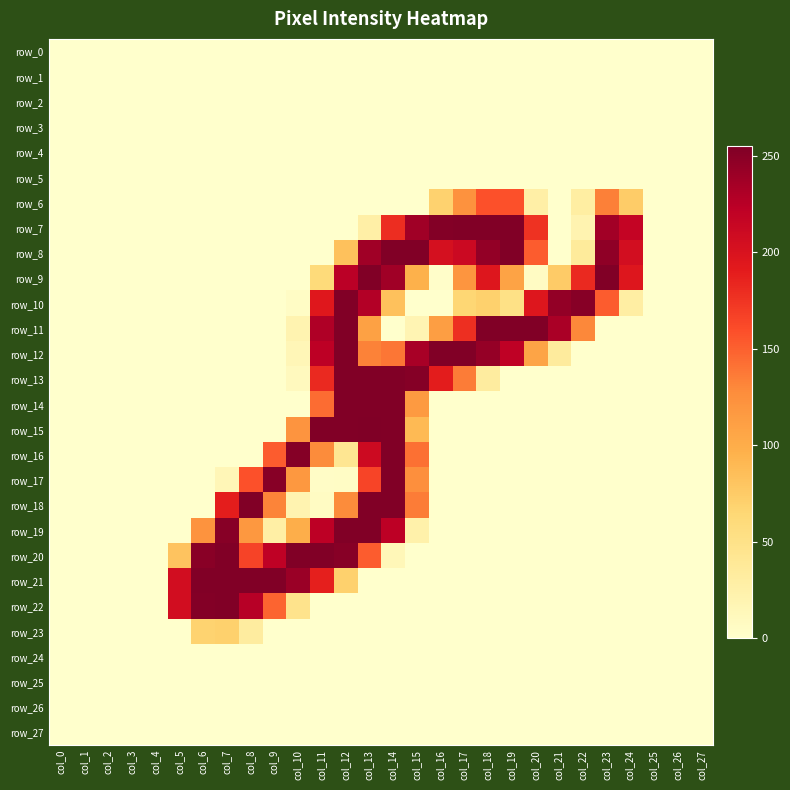

Reading left to right, transcribe all the data shown in this chart.

row_0: col_0=0	col_1=0	col_2=0	col_3=0	col_4=0	col_5=0	col_6=0	col_7=0	col_8=0	col_9=0	col_10=0	col_11=0	col_12=0	col_13=0	col_14=0	col_15=0	col_16=0	col_17=0	col_18=0	col_19=0	col_20=0	col_21=0	col_22=0	col_23=0	col_24=0	col_25=0	col_26=0	col_27=0
row_1: col_0=0	col_1=0	col_2=0	col_3=0	col_4=0	col_5=0	col_6=0	col_7=0	col_8=0	col_9=0	col_10=0	col_11=0	col_12=0	col_13=0	col_14=0	col_15=0	col_16=0	col_17=0	col_18=0	col_19=0	col_20=0	col_21=0	col_22=0	col_23=0	col_24=0	col_25=0	col_26=0	col_27=0
row_2: col_0=0	col_1=0	col_2=0	col_3=0	col_4=0	col_5=0	col_6=0	col_7=0	col_8=0	col_9=0	col_10=0	col_11=0	col_12=0	col_13=0	col_14=0	col_15=0	col_16=0	col_17=0	col_18=0	col_19=0	col_20=0	col_21=0	col_22=0	col_23=0	col_24=0	col_25=0	col_26=0	col_27=0
row_3: col_0=0	col_1=0	col_2=0	col_3=0	col_4=0	col_5=0	col_6=0	col_7=0	col_8=0	col_9=0	col_10=0	col_11=0	col_12=0	col_13=0	col_14=0	col_15=0	col_16=0	col_17=0	col_18=0	col_19=0	col_20=0	col_21=0	col_22=0	col_23=0	col_24=0	col_25=0	col_26=0	col_27=0
row_4: col_0=0	col_1=0	col_2=0	col_3=0	col_4=0	col_5=0	col_6=0	col_7=0	col_8=0	col_9=0	col_10=0	col_11=0	col_12=0	col_13=0	col_14=0	col_15=0	col_16=0	col_17=0	col_18=0	col_19=0	col_20=0	col_21=0	col_22=0	col_23=0	col_24=0	col_25=0	col_26=0	col_27=0
row_5: col_0=0	col_1=0	col_2=0	col_3=0	col_4=0	col_5=0	col_6=0	col_7=0	col_8=0	col_9=0	col_10=0	col_11=0	col_12=0	col_13=0	col_14=0	col_15=0	col_16=0	col_17=0	col_18=0	col_19=0	col_20=0	col_21=0	col_22=0	col_23=0	col_24=0	col_25=0	col_26=0	col_27=0
row_6: col_0=0	col_1=0	col_2=0	col_3=0	col_4=0	col_5=0	col_6=0	col_7=0	col_8=0	col_9=0	col_10=0	col_11=0	col_12=0	col_13=0	col_14=0	col_15=0	col_16=69	col_17=123	col_18=158	col_19=158	col_20=27	col_21=0	col_22=30	col_23=134	col_24=74	col_25=0	col_26=0	col_27=0
row_7: col_0=0	col_1=0	col_2=0	col_3=0	col_4=0	col_5=0	col_6=0	col_7=0	col_8=0	col_9=0	col_10=0	col_11=0	col_12=0	col_13=27	col_14=179	col_15=238	col_16=253	col_17=254	col_18=254	col_19=254	col_20=176	col_21=0	col_22=20	col_23=237	col_24=217	col_25=0	col_26=0	col_27=0
row_8: col_0=0	col_1=0	col_2=0	col_3=0	col_4=0	col_5=0	col_6=0	col_7=0	col_8=0	col_9=0	col_10=0	col_11=0	col_12=83	col_13=238	col_14=254	col_15=254	col_16=203	col_17=211	col_18=245	col_19=254	col_20=152	col_21=0	col_22=35	col_23=247	col_24=205	col_25=0	col_26=0	col_27=0
row_9: col_0=0	col_1=0	col_2=0	col_3=0	col_4=0	col_5=0	col_6=0	col_7=0	col_8=0	col_9=0	col_10=0	col_11=60	col_12=224	col_13=254	col_14=238	col_15=96	col_16=2	col_17=120	col_18=196	col_19=108	col_20=6	col_21=75	col_22=182	col_23=254	col_24=196	col_25=0	col_26=0	col_27=0
row_10: col_0=0	col_1=0	col_2=0	col_3=0	col_4=0	col_5=0	col_6=0	col_7=0	col_8=0	col_9=0	col_10=5	col_11=194	col_12=254	col_13=228	col_14=83	col_15=0	col_16=0	col_17=65	col_18=70	col_19=51	col_20=196	col_21=245	col_22=251	col_23=152	col_24=29	col_25=0	col_26=0	col_27=0
row_11: col_0=0	col_1=0	col_2=0	col_3=0	col_4=0	col_5=0	col_6=0	col_7=0	col_8=0	col_9=0	col_10=20	col_11=230	col_12=254	col_13=110	col_14=0	col_15=18	col_16=112	col_17=178	col_18=254	col_19=254	col_20=254	col_21=233	col_22=130	col_23=0	col_24=0	col_25=0	col_26=0	col_27=0
row_12: col_0=0	col_1=0	col_2=0	col_3=0	col_4=0	col_5=0	col_6=0	col_7=0	col_8=0	col_9=0	col_10=15	col_11=223	col_12=254	col_13=133	col_14=139	col_15=234	col_16=254	col_17=254	col_18=244	col_19=221	col_20=107	col_21=34	col_22=0	col_23=0	col_24=0	col_25=0	col_26=0	col_27=0
row_13: col_0=0	col_1=0	col_2=0	col_3=0	col_4=0	col_5=0	col_6=0	col_7=0	col_8=0	col_9=0	col_10=10	col_11=182	col_12=254	col_13=254	col_14=254	col_15=252	col_16=190	col_17=136	col_18=32	col_19=0	col_20=0	col_21=0	col_22=0	col_23=0	col_24=0	col_25=0	col_26=0	col_27=0
row_14: col_0=0	col_1=0	col_2=0	col_3=0	col_4=0	col_5=0	col_6=0	col_7=0	col_8=0	col_9=0	col_10=0	col_11=144	col_12=254	col_13=254	col_14=254	col_15=116	col_16=0	col_17=0	col_18=0	col_19=0	col_20=0	col_21=0	col_22=0	col_23=0	col_24=0	col_25=0	col_26=0	col_27=0
row_15: col_0=0	col_1=0	col_2=0	col_3=0	col_4=0	col_5=0	col_6=0	col_7=0	col_8=0	col_9=0	col_10=121	col_11=254	col_12=254	col_13=255	col_14=254	col_15=89	col_16=0	col_17=0	col_18=0	col_19=0	col_20=0	col_21=0	col_22=0	col_23=0	col_24=0	col_25=0	col_26=0	col_27=0
row_16: col_0=0	col_1=0	col_2=0	col_3=0	col_4=0	col_5=0	col_6=0	col_7=0	col_8=0	col_9=152	col_10=252	col_11=128	col_12=42	col_13=210	col_14=254	col_15=142	col_16=0	col_17=0	col_18=0	col_19=0	col_20=0	col_21=0	col_22=0	col_23=0	col_24=0	col_25=0	col_26=0	col_27=0
row_17: col_0=0	col_1=0	col_2=0	col_3=0	col_4=0	col_5=0	col_6=0	col_7=15	col_8=158	col_9=251	col_10=118	col_11=4	col_12=5	col_13=165	col_14=254	col_15=125	col_16=0	col_17=0	col_18=0	col_19=0	col_20=0	col_21=0	col_22=0	col_23=0	col_24=0	col_25=0	col_26=0	col_27=0
row_18: col_0=0	col_1=0	col_2=0	col_3=0	col_4=0	col_5=0	col_6=0	col_7=189	col_8=254	col_9=132	col_10=20	col_11=6	col_12=128	col_13=254	col_14=254	col_15=136	col_16=0	col_17=0	col_18=0	col_19=0	col_20=0	col_21=0	col_22=0	col_23=0	col_24=0	col_25=0	col_26=0	col_27=0
row_19: col_0=0	col_1=0	col_2=0	col_3=0	col_4=0	col_5=0	col_6=122	col_7=251	col_8=118	col_9=28	col_10=99	col_11=223	col_12=254	col_13=254	col_14=223	col_15=24	col_16=0	col_17=0	col_18=0	col_19=0	col_20=0	col_21=0	col_22=0	col_23=0	col_24=0	col_25=0	col_26=0	col_27=0
row_20: col_0=0	col_1=0	col_2=0	col_3=0	col_4=0	col_5=81	col_6=250	col_7=254	col_8=166	col_9=221	col_10=254	col_11=254	col_12=251	col_13=152	col_14=14	col_15=0	col_16=0	col_17=0	col_18=0	col_19=0	col_20=0	col_21=0	col_22=0	col_23=0	col_24=0	col_25=0	col_26=0	col_27=0
row_21: col_0=0	col_1=0	col_2=0	col_3=0	col_4=0	col_5=206	col_6=254	col_7=254	col_8=254	col_9=254	col_10=241	col_11=188	col_12=70	col_13=0	col_14=0	col_15=0	col_16=0	col_17=0	col_18=0	col_19=0	col_20=0	col_21=0	col_22=0	col_23=0	col_24=0	col_25=0	col_26=0	col_27=0
row_22: col_0=0	col_1=0	col_2=0	col_3=0	col_4=0	col_5=206	col_6=253	col_7=254	col_8=226	col_9=148	col_10=47	col_11=0	col_12=0	col_13=0	col_14=0	col_15=0	col_16=0	col_17=0	col_18=0	col_19=0	col_20=0	col_21=0	col_22=0	col_23=0	col_24=0	col_25=0	col_26=0	col_27=0
row_23: col_0=0	col_1=0	col_2=0	col_3=0	col_4=0	col_5=0	col_6=68	col_7=70	col_8=32	col_9=0	col_10=0	col_11=0	col_12=0	col_13=0	col_14=0	col_15=0	col_16=0	col_17=0	col_18=0	col_19=0	col_20=0	col_21=0	col_22=0	col_23=0	col_24=0	col_25=0	col_26=0	col_27=0
row_24: col_0=0	col_1=0	col_2=0	col_3=0	col_4=0	col_5=0	col_6=0	col_7=0	col_8=0	col_9=0	col_10=0	col_11=0	col_12=0	col_13=0	col_14=0	col_15=0	col_16=0	col_17=0	col_18=0	col_19=0	col_20=0	col_21=0	col_22=0	col_23=0	col_24=0	col_25=0	col_26=0	col_27=0
row_25: col_0=0	col_1=0	col_2=0	col_3=0	col_4=0	col_5=0	col_6=0	col_7=0	col_8=0	col_9=0	col_10=0	col_11=0	col_12=0	col_13=0	col_14=0	col_15=0	col_16=0	col_17=0	col_18=0	col_19=0	col_20=0	col_21=0	col_22=0	col_23=0	col_24=0	col_25=0	col_26=0	col_27=0
row_26: col_0=0	col_1=0	col_2=0	col_3=0	col_4=0	col_5=0	col_6=0	col_7=0	col_8=0	col_9=0	col_10=0	col_11=0	col_12=0	col_13=0	col_14=0	col_15=0	col_16=0	col_17=0	col_18=0	col_19=0	col_20=0	col_21=0	col_22=0	col_23=0	col_24=0	col_25=0	col_26=0	col_27=0
row_27: col_0=0	col_1=0	col_2=0	col_3=0	col_4=0	col_5=0	col_6=0	col_7=0	col_8=0	col_9=0	col_10=0	col_11=0	col_12=0	col_13=0	col_14=0	col_15=0	col_16=0	col_17=0	col_18=0	col_19=0	col_20=0	col_21=0	col_22=0	col_23=0	col_24=0	col_25=0	col_26=0	col_27=0